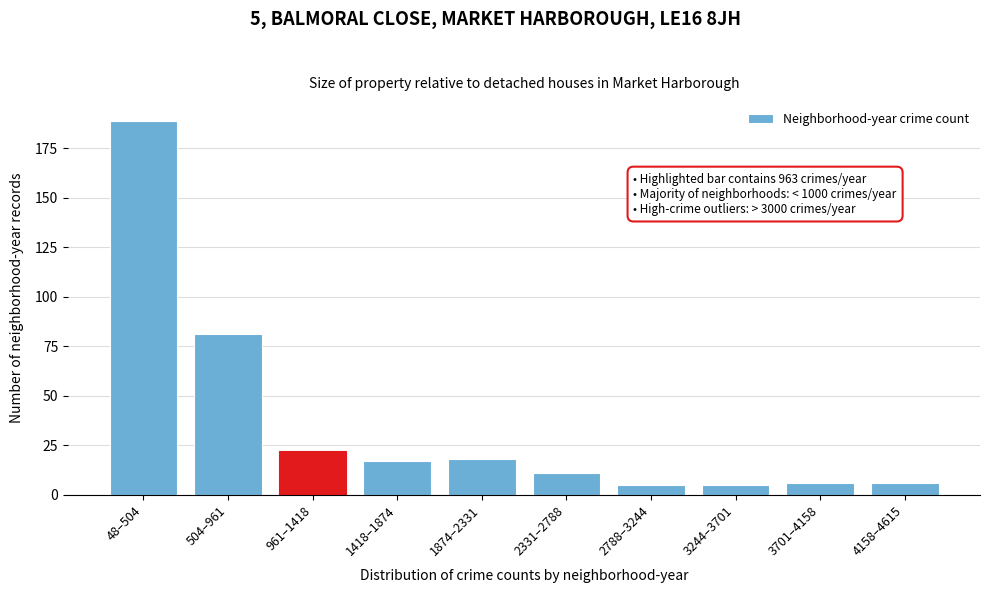

Reading right to left, transcribe all the data shown in this chart.

4158–4615=6	3701–4158=6	3244–3701=5	2788–3244=5	2331–2788=11	1874–2331=18	1418–1874=17	961–1418=22	504–961=81	48–504=189